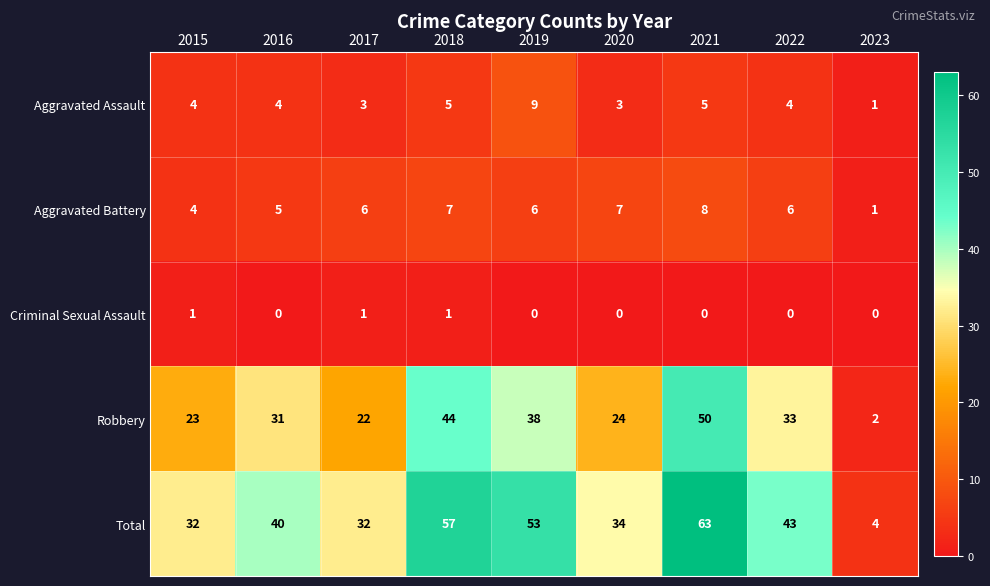

The value of Aggravated Assault at 2019 is 2. True or false?

False